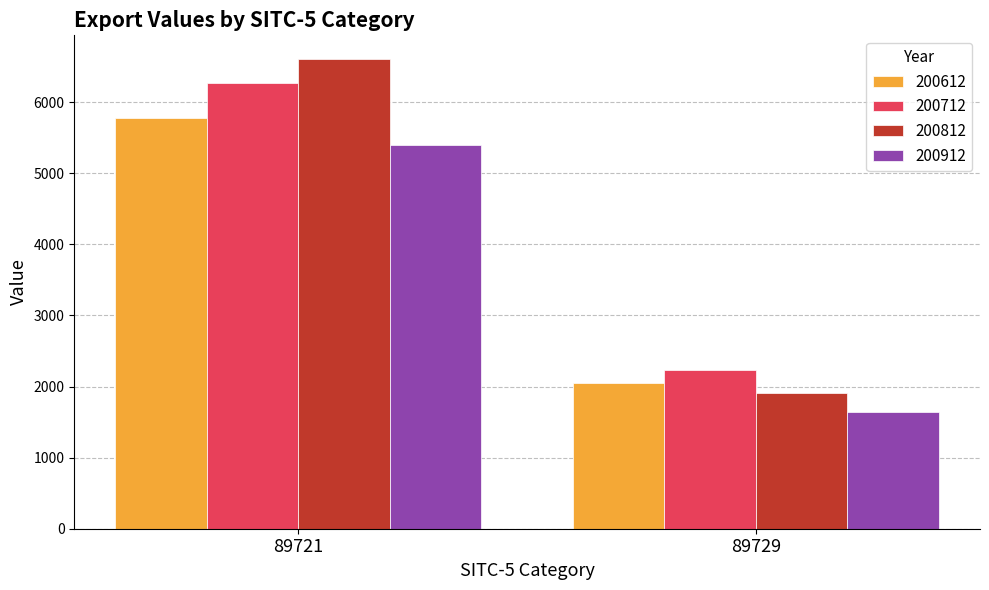

At which label does 200712 first exceed 6265?

89721